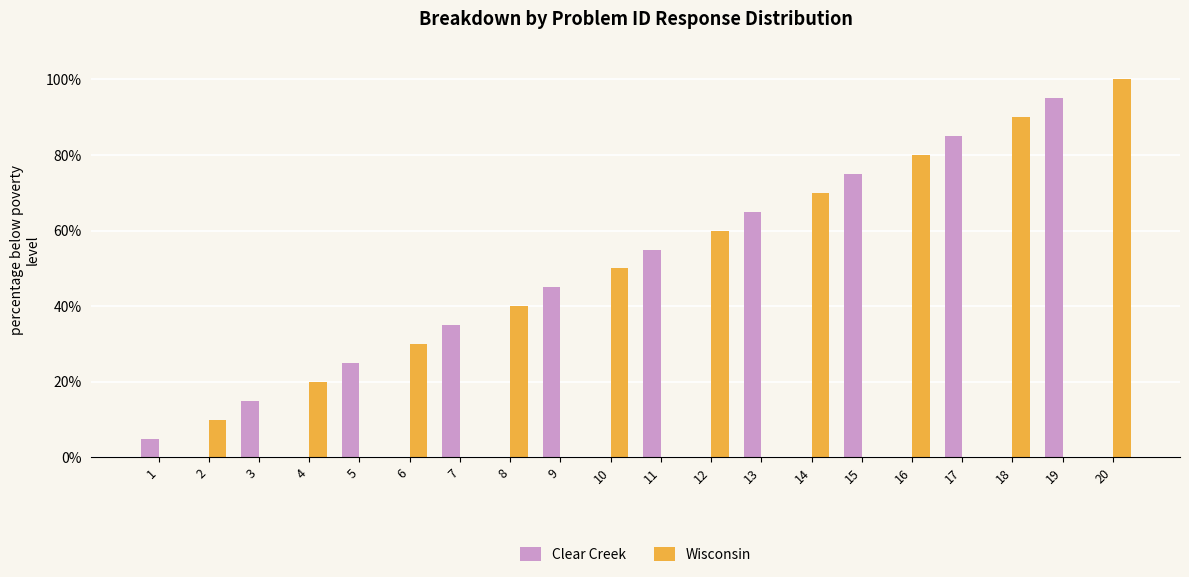

How many series are shown in this chart?

2